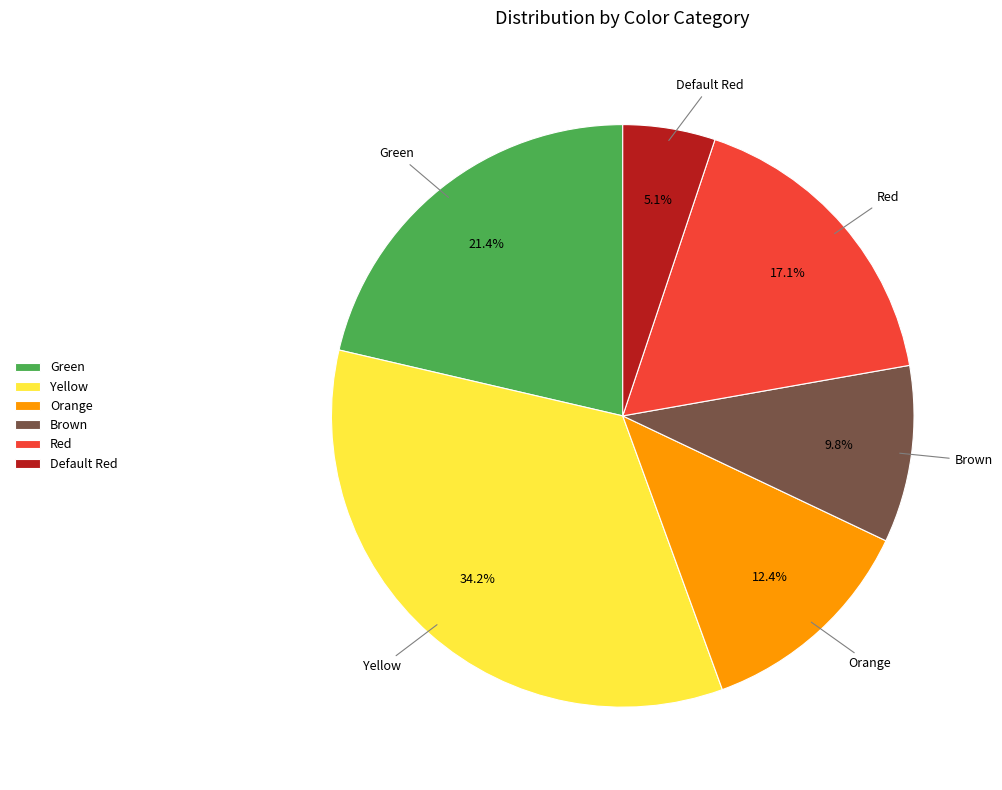

True or false: Brown accounts for 16% of the total.

False